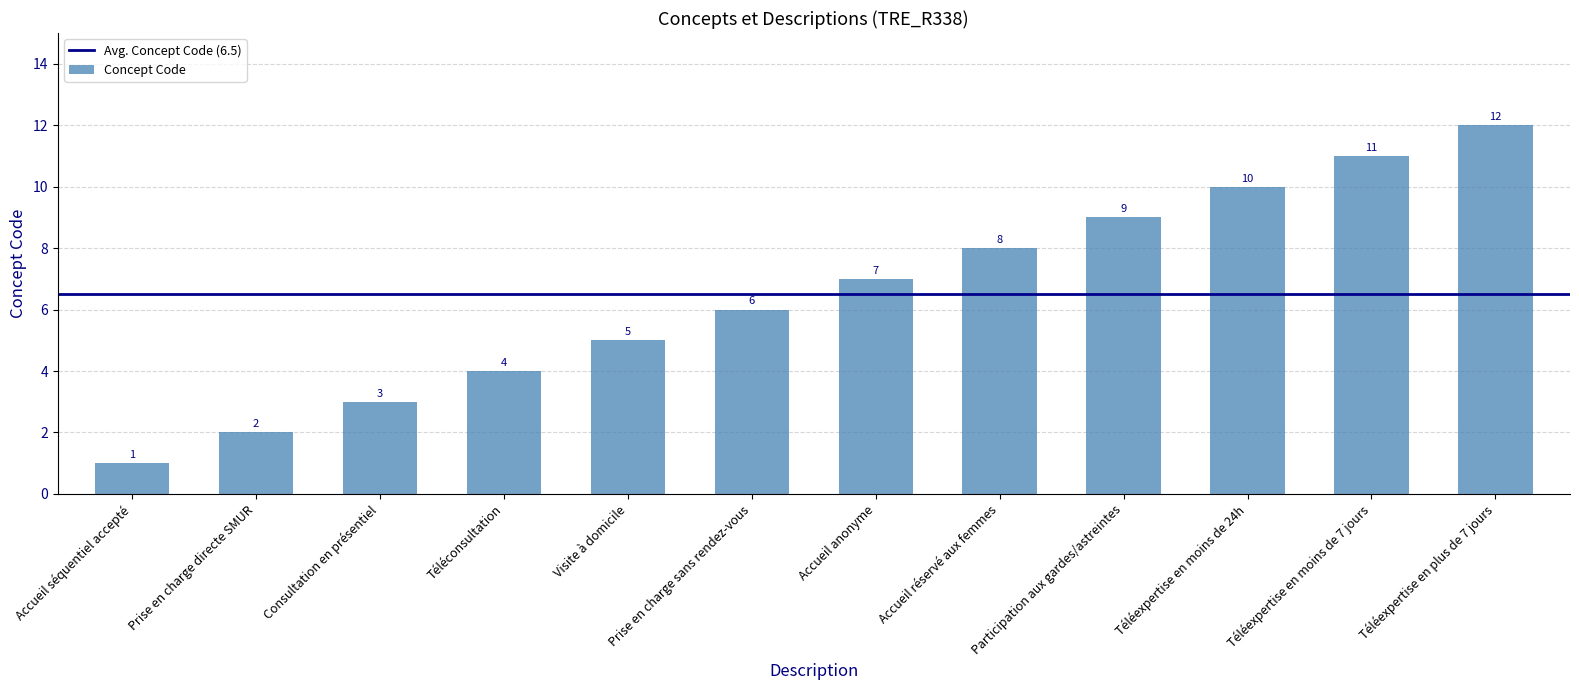

What is the label of the 4th bar from the right?

Participation aux gardes/astreintes